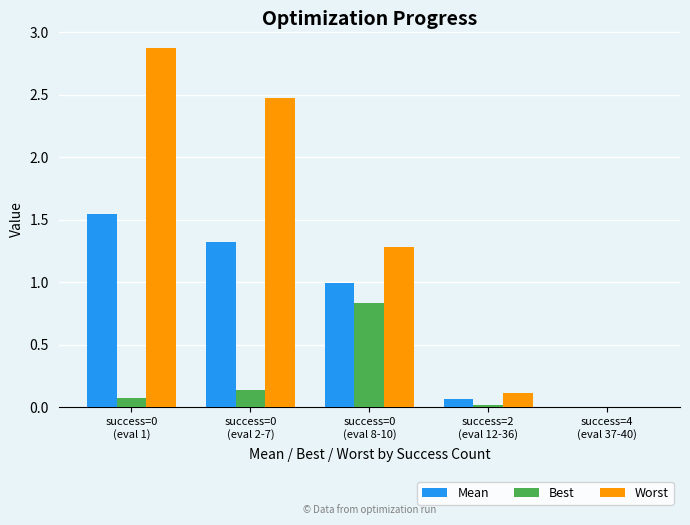

How many distinct data groups are displayed?

3